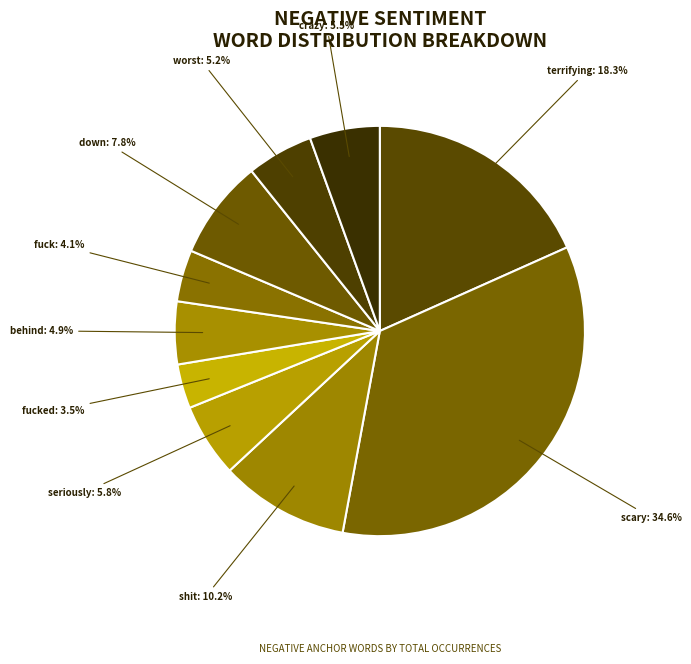

Count the number of slices in the pie.

10